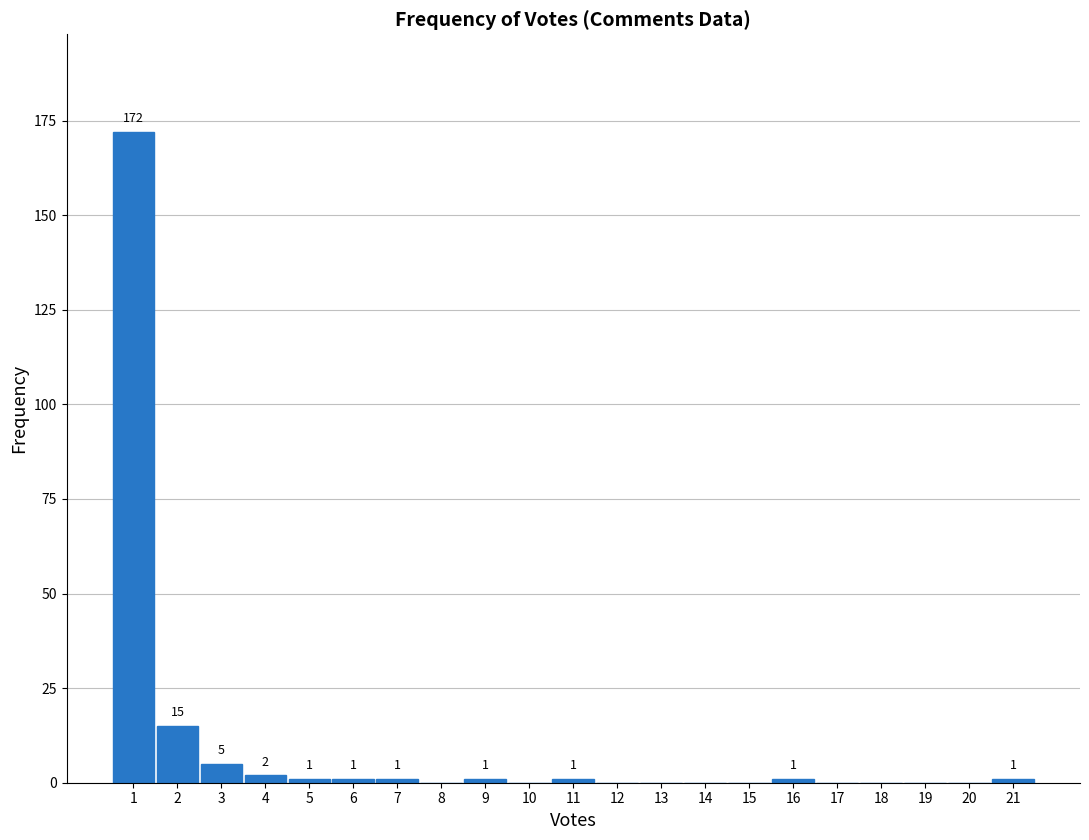

Which range on the x-axis has the tallest bar?

0.5 to 1.5